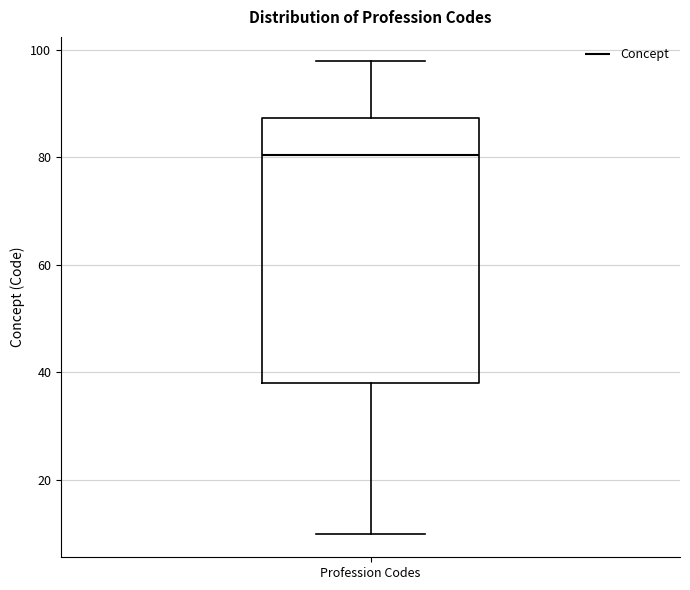

Where does the median line of the box for Profession Codes sit on the y-axis? The values are not printed on the chart, so give them approximately, as read against the axis.

80